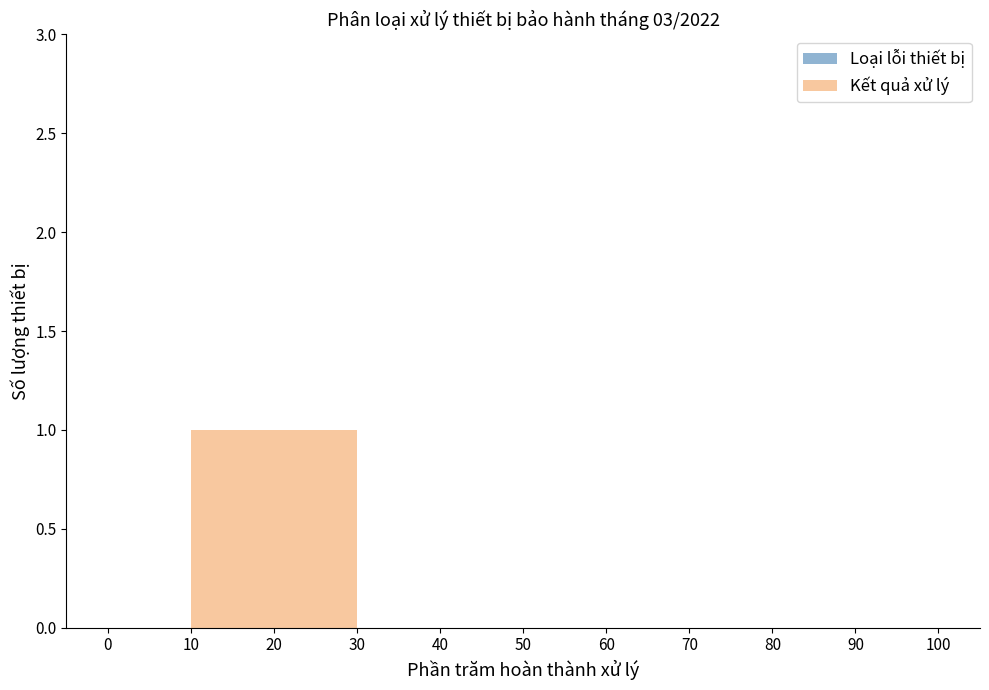

Reading left to right, list every bar in this chart as the range it spans on the x-axis followed by its height. The values are not printed on the chart, so give them approximately, as read against the axis.

0 to 10: 0
10 to 20: 1
20 to 30: 1
30 to 40: 0
40 to 50: 0
50 to 60: 0
60 to 70: 0
70 to 80: 0
80 to 90: 0
90 to 100: 0